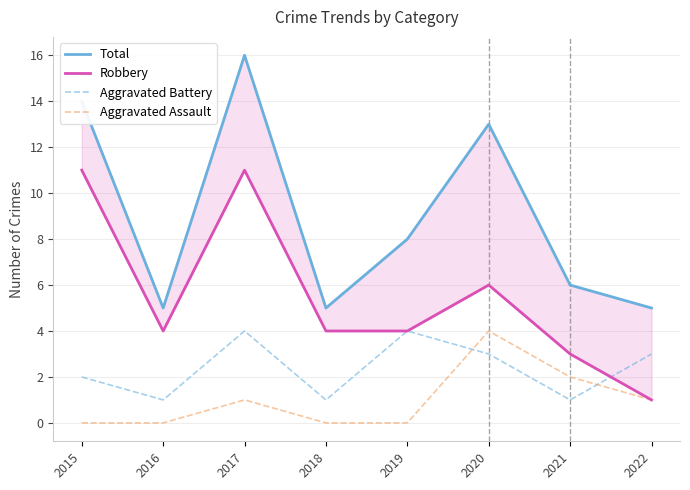

List the series in order of their overall mean, lowest first.

Aggravated Assault, Aggravated Battery, Robbery, Total